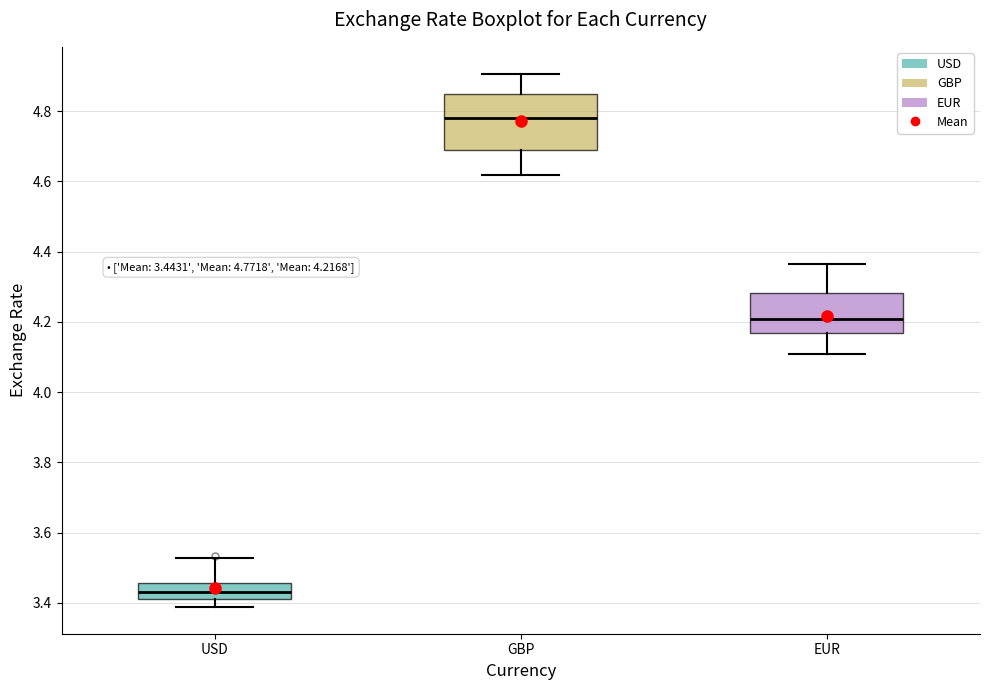

Comparing the boxes themselves (not the whiskers), which one is the tallest?

GBP